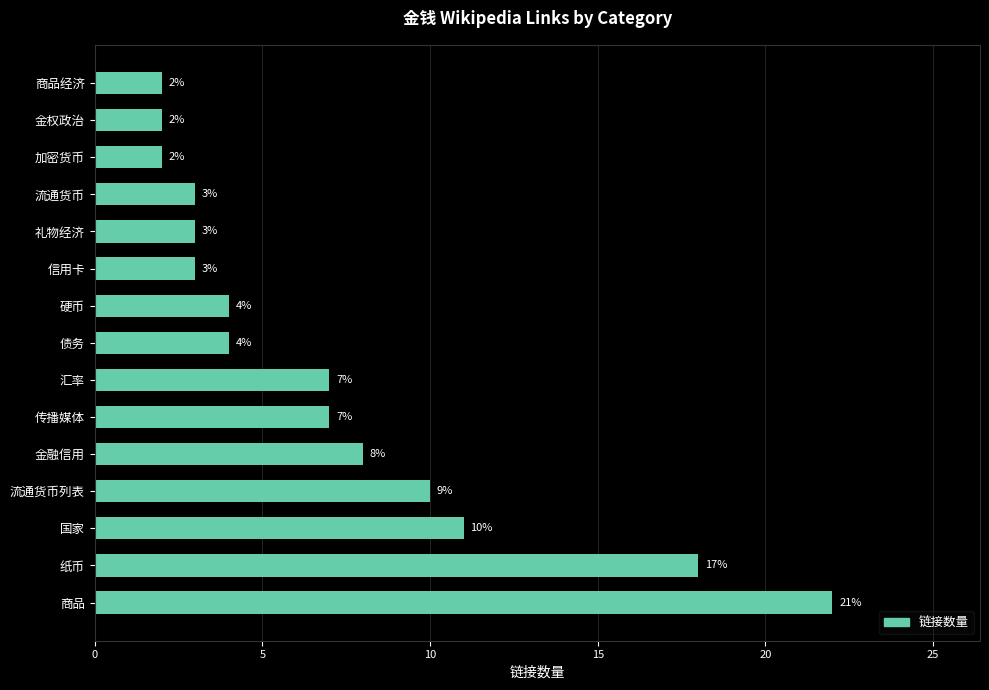

How many values are below 4?

6